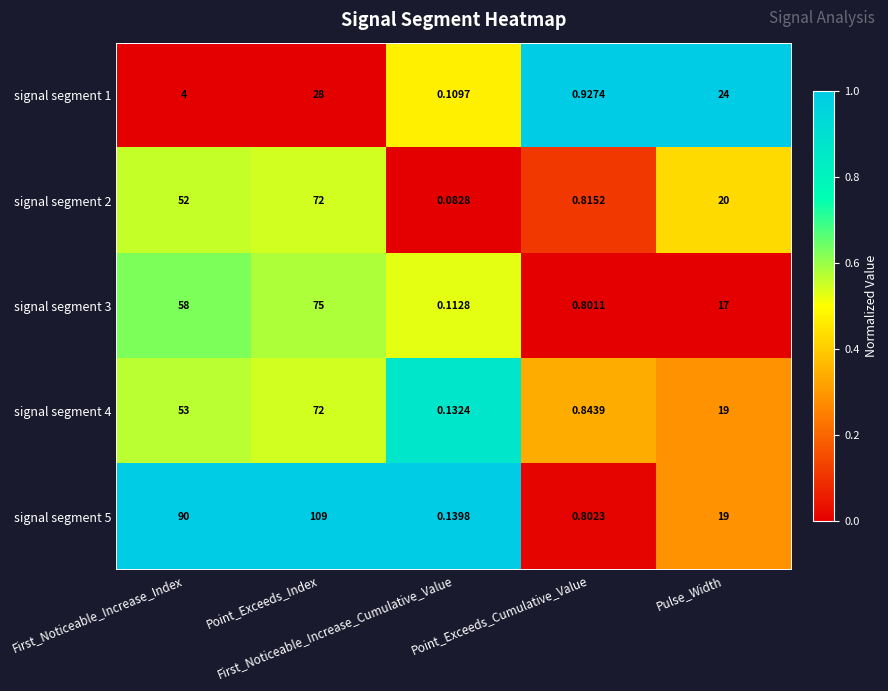

Rank the series at Point_Exceeds_Index from lowest to highest value.

signal segment 1, signal segment 2, signal segment 4, signal segment 3, signal segment 5